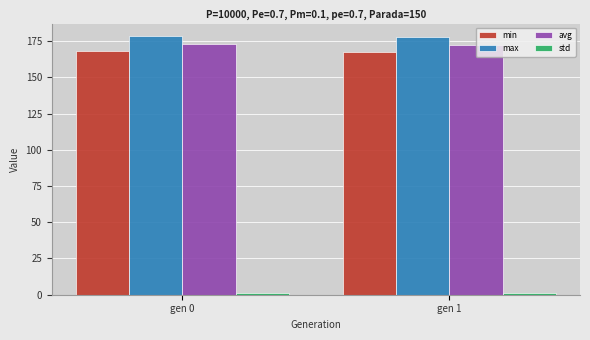

What is the average value of the min series?

168.1